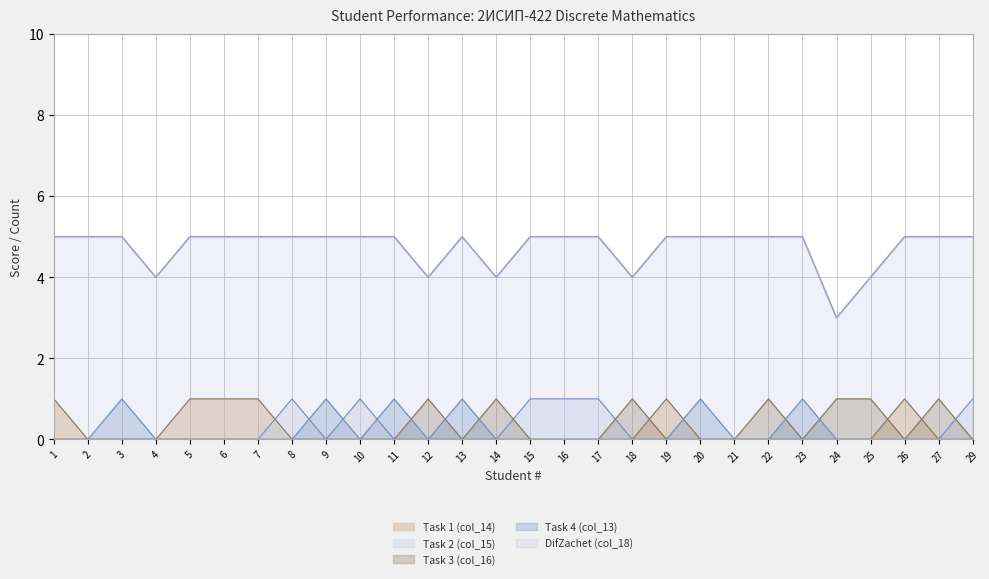

Which series ends up on top after the final intersection of Task 1 (col_14) and Task 3 (col_16)?

Task 3 (col_16)